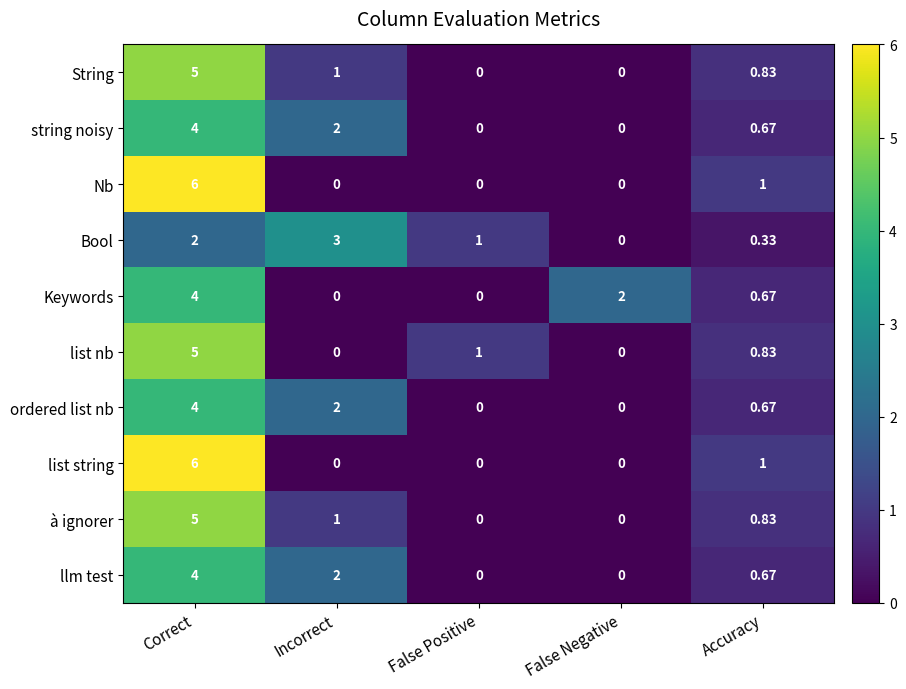

At which category is the sum across all series the highest?

Correct